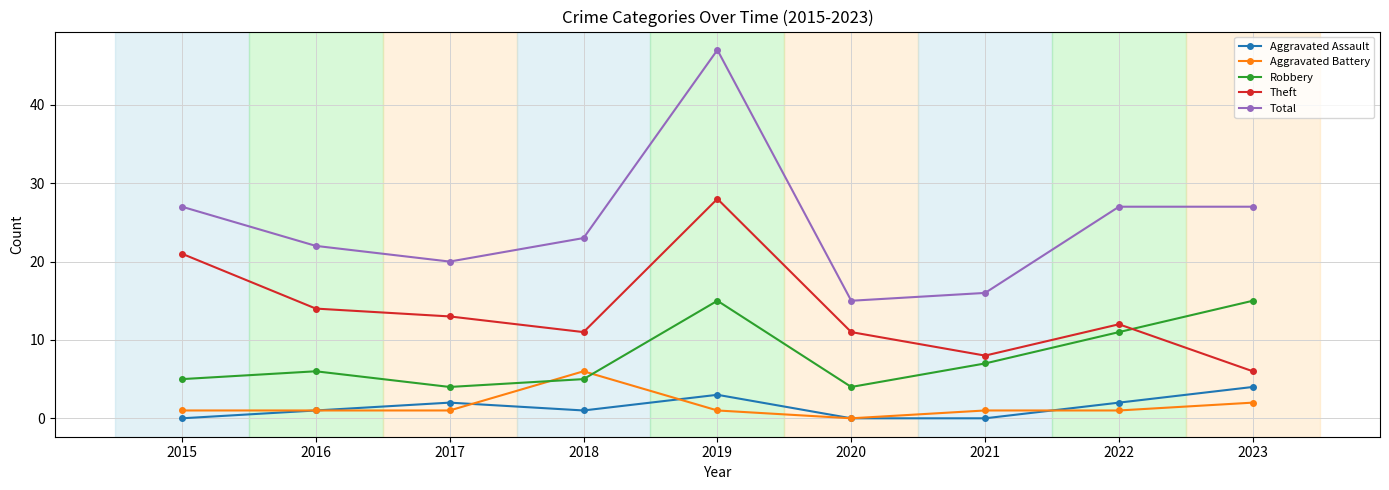

Is it true that Theft equals 4 at 2022?

False